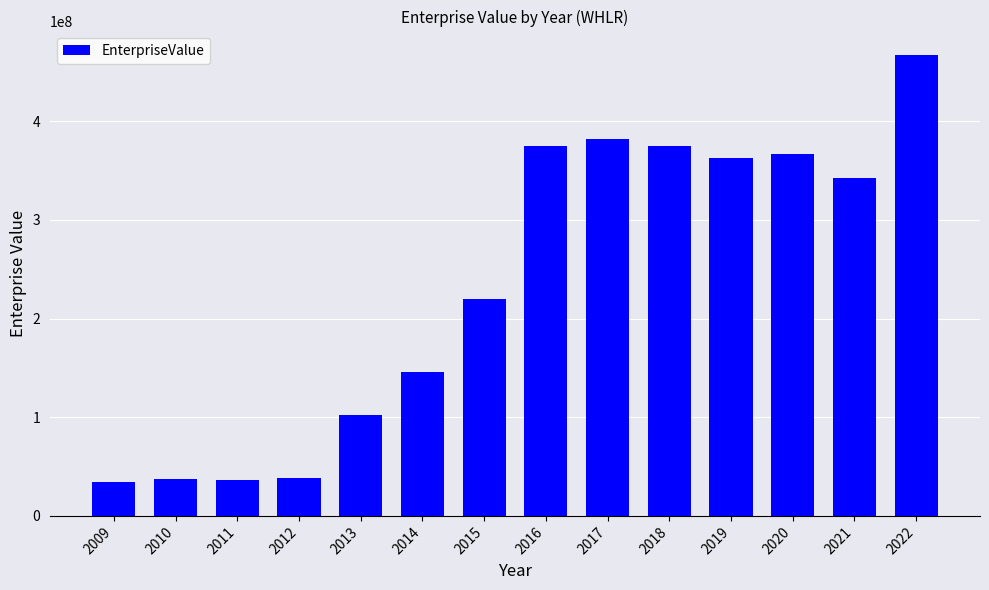

The value at 2019 is 363244829.1. True or false?

True